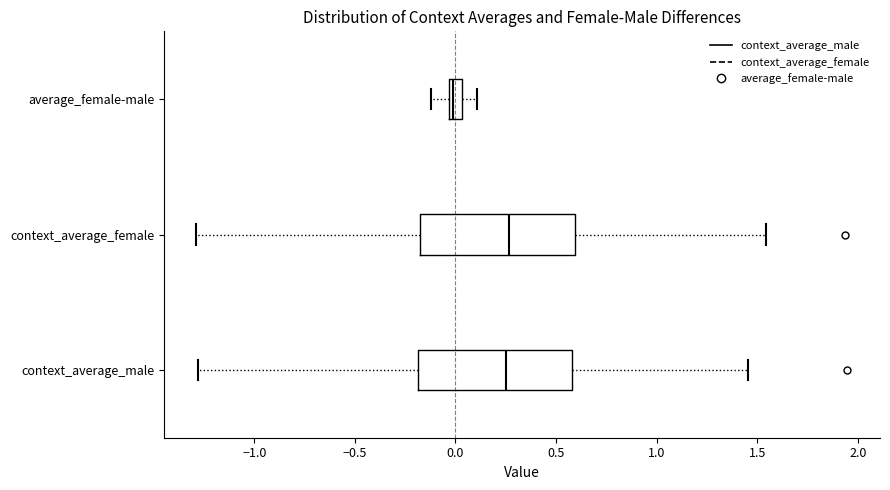

Where is the left edge of the box for context_average_male on the x-axis? The values are not printed on the chart, so give them approximately, as read against the axis.

-0.20